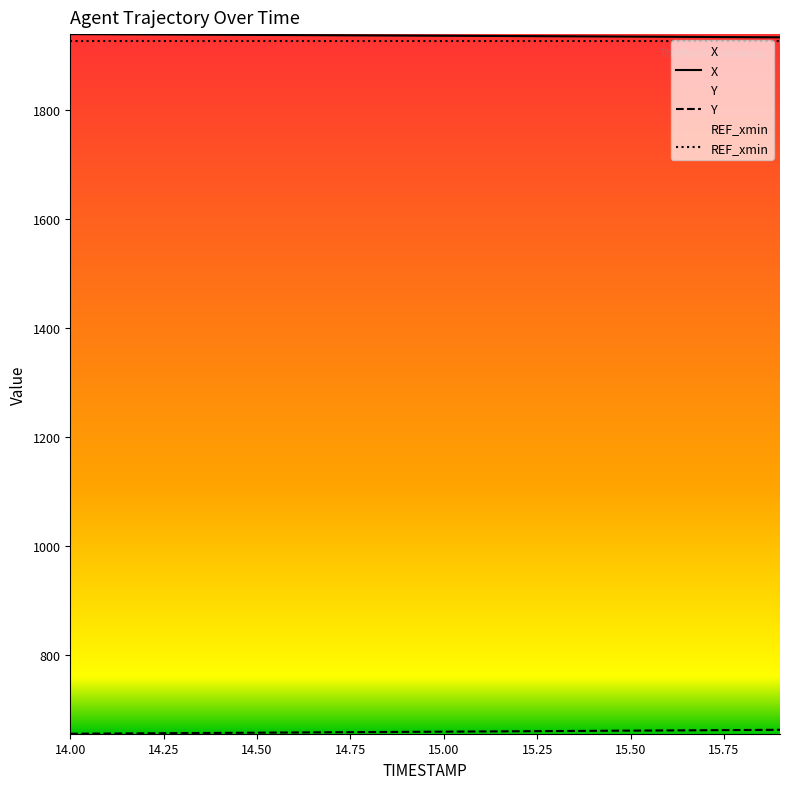

Reading left to right, transcribe all the data shown in this chart.

X: 1938.5	1938.2	1938.0	1937.7	1937.4	1937.1	1936.8	1936.5	1936.2	1935.8	1935.5	1935.2	1934.9	1934.6	1934.3	1934.0	1933.7	1933.3	1933.0	1932.7
Y: 656.0	656.4	656.8	657.2	657.5	657.9	658.3	658.7	659.0	659.4	659.8	660.2	660.6	660.9	661.3	661.7	662.1	662.5	662.8	663.2